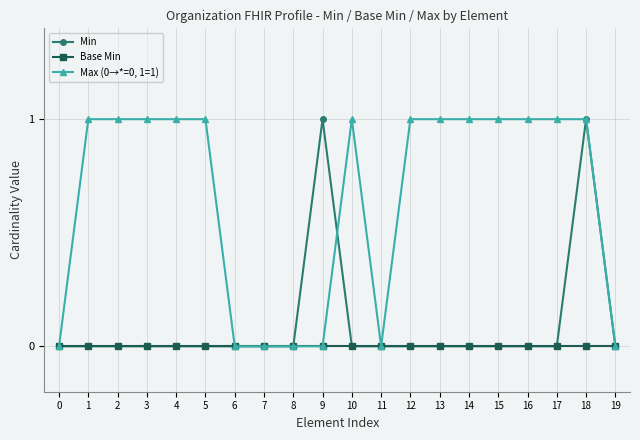

What is the spread (max minus min) of values at 3?

1